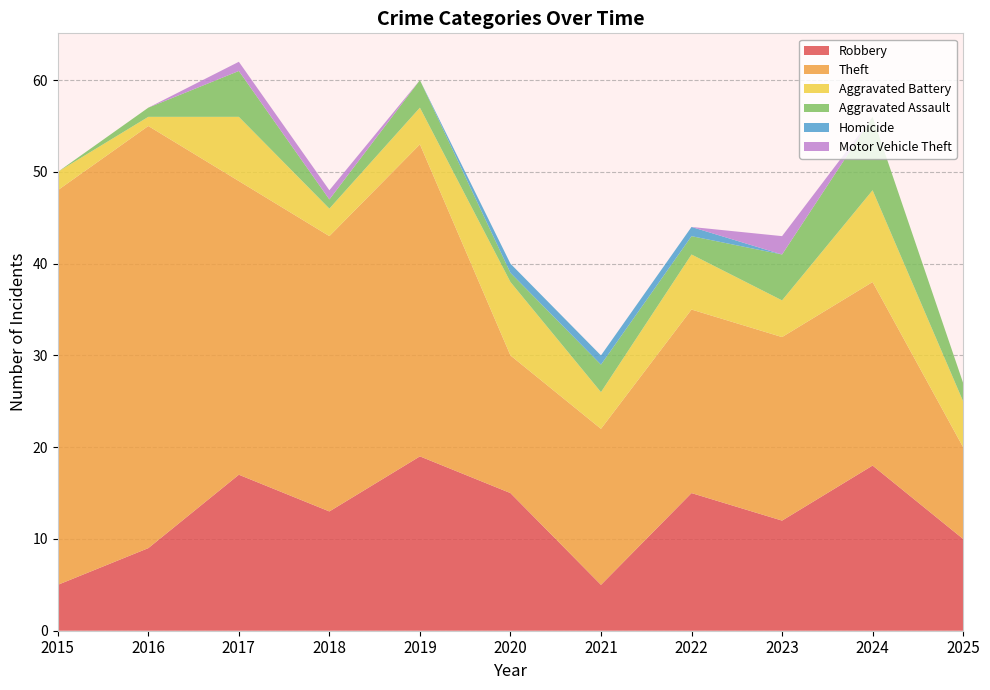

Reading right to left, what are all the values shown in this chart?

Robbery: 2025=10	2024=18	2023=12	2022=15	2021=5	2020=15	2019=19	2018=13	2017=17	2016=9	2015=5
Theft: 2025=10	2024=20	2023=20	2022=20	2021=17	2020=15	2019=34	2018=30	2017=32	2016=46	2015=43
Aggravated Battery: 2025=5	2024=10	2023=4	2022=6	2021=4	2020=8	2019=4	2018=3	2017=7	2016=1	2015=2
Aggravated Assault: 2025=2	2024=8	2023=5	2022=2	2021=3	2020=1	2019=3	2018=1	2017=5	2016=1	2015=0
Homicide: 2025=0	2024=0	2023=0	2022=1	2021=1	2020=1	2019=0	2018=0	2017=0	2016=0	2015=0
Motor Vehicle Theft: 2025=0	2024=0	2023=2	2022=0	2021=0	2020=0	2019=0	2018=1	2017=1	2016=0	2015=0